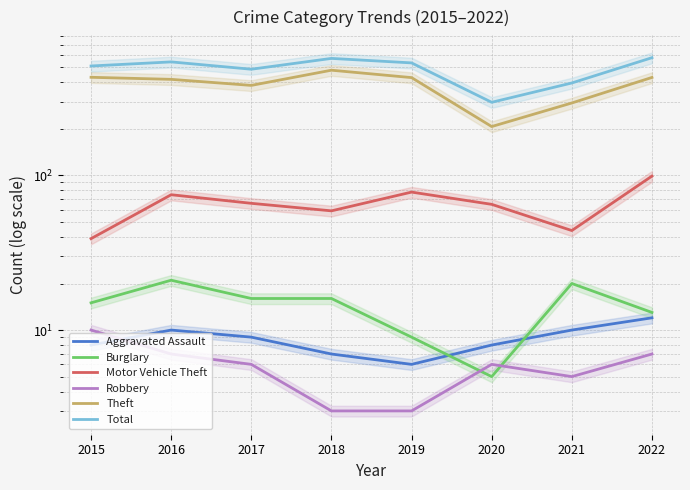

Which has a higher value, 2021 or 2018?

2021